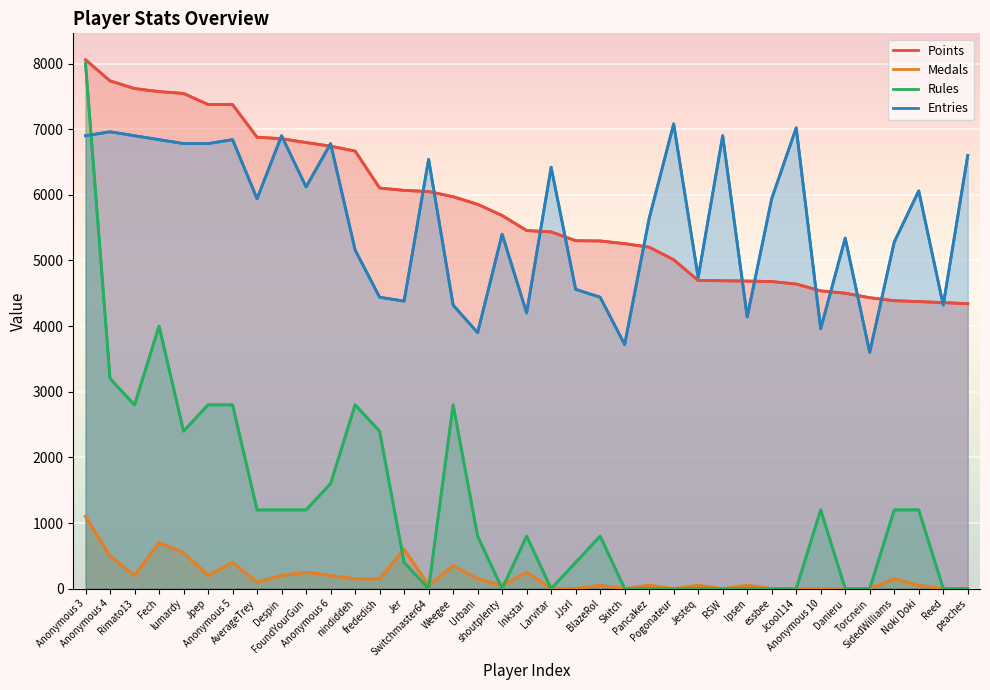

Between Rimato13 and Danieru, which is larger?

Rimato13